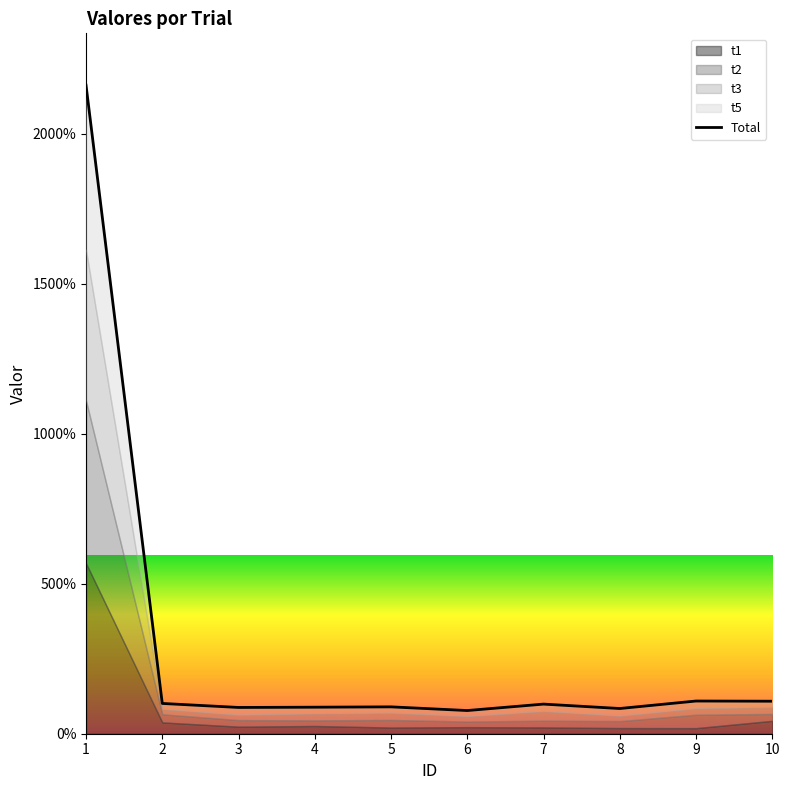

What is the value of the 10th point from the left?

1083700